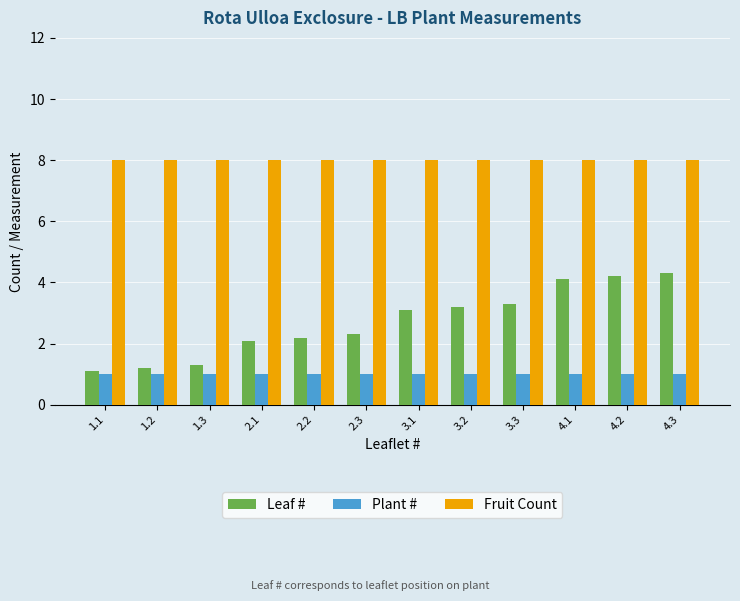

Does the chart contain any negative values?

No